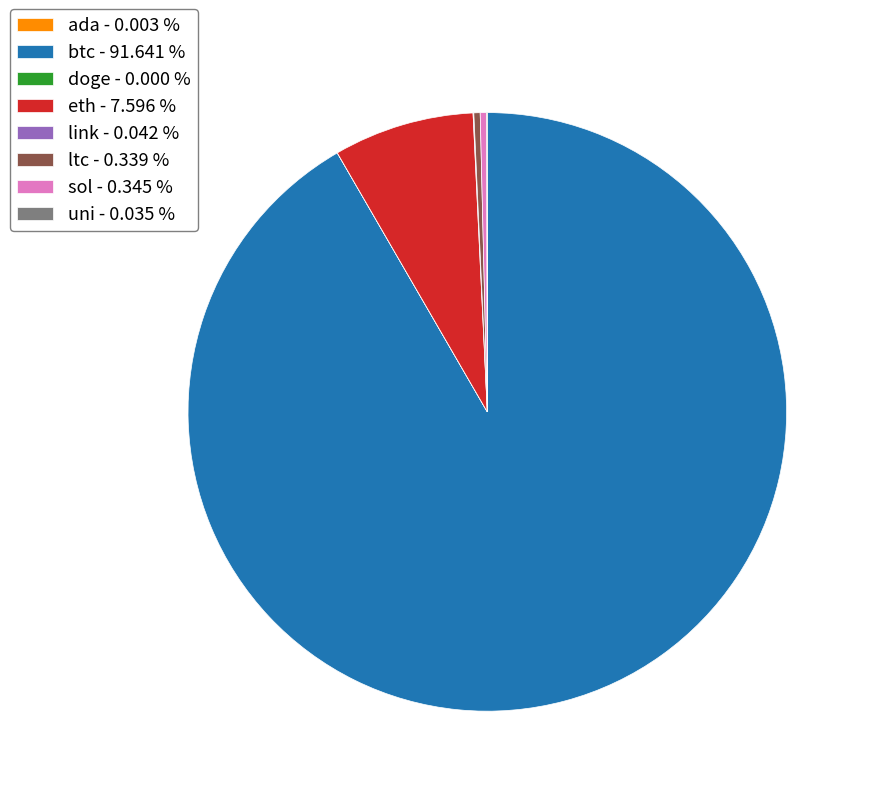

Does any single category account for the majority?

Yes